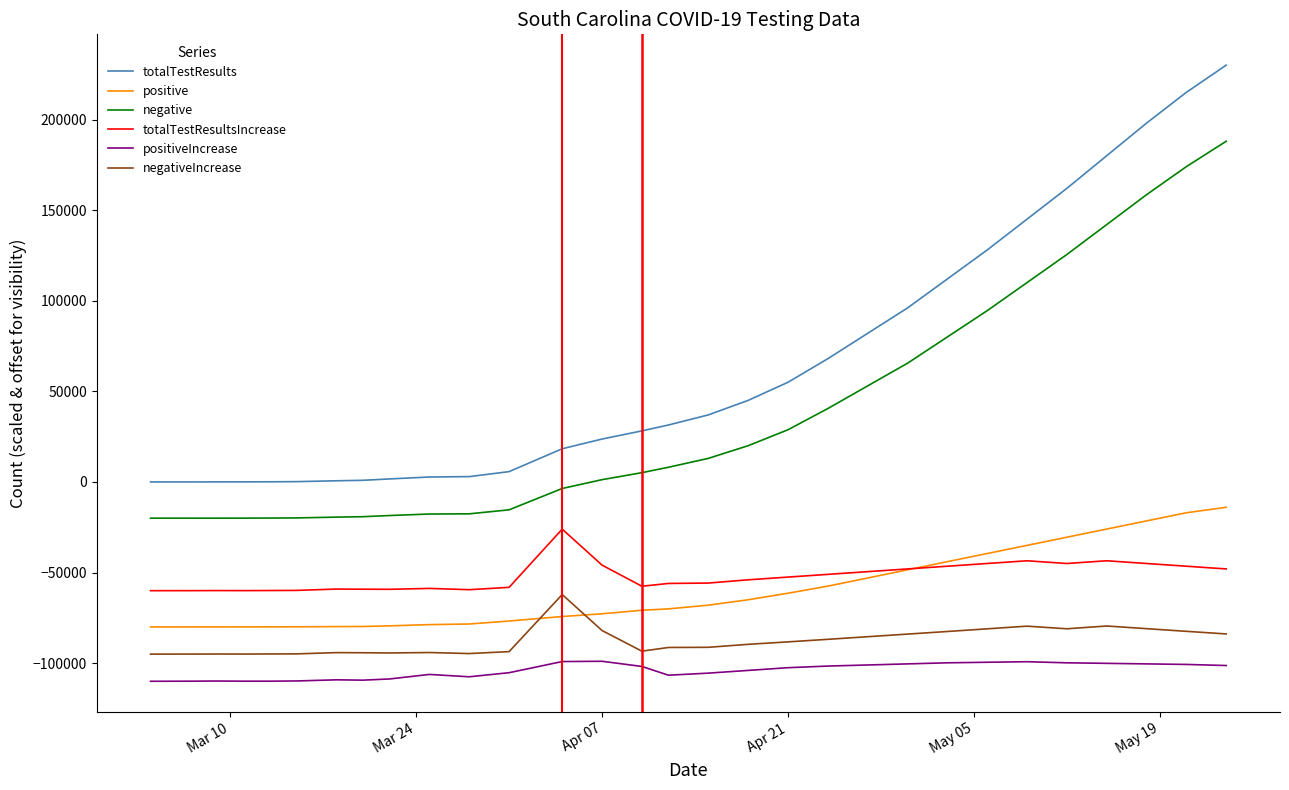

Which series has the largest total across all categories?

totalTestResults